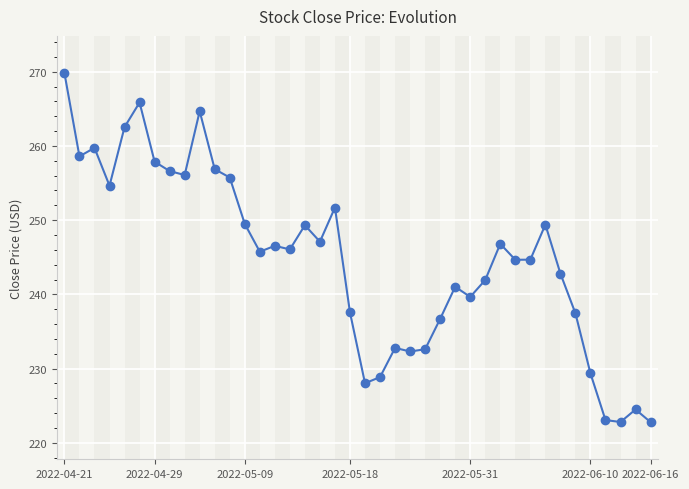

What is the minimum value shown in the chart?

222.8